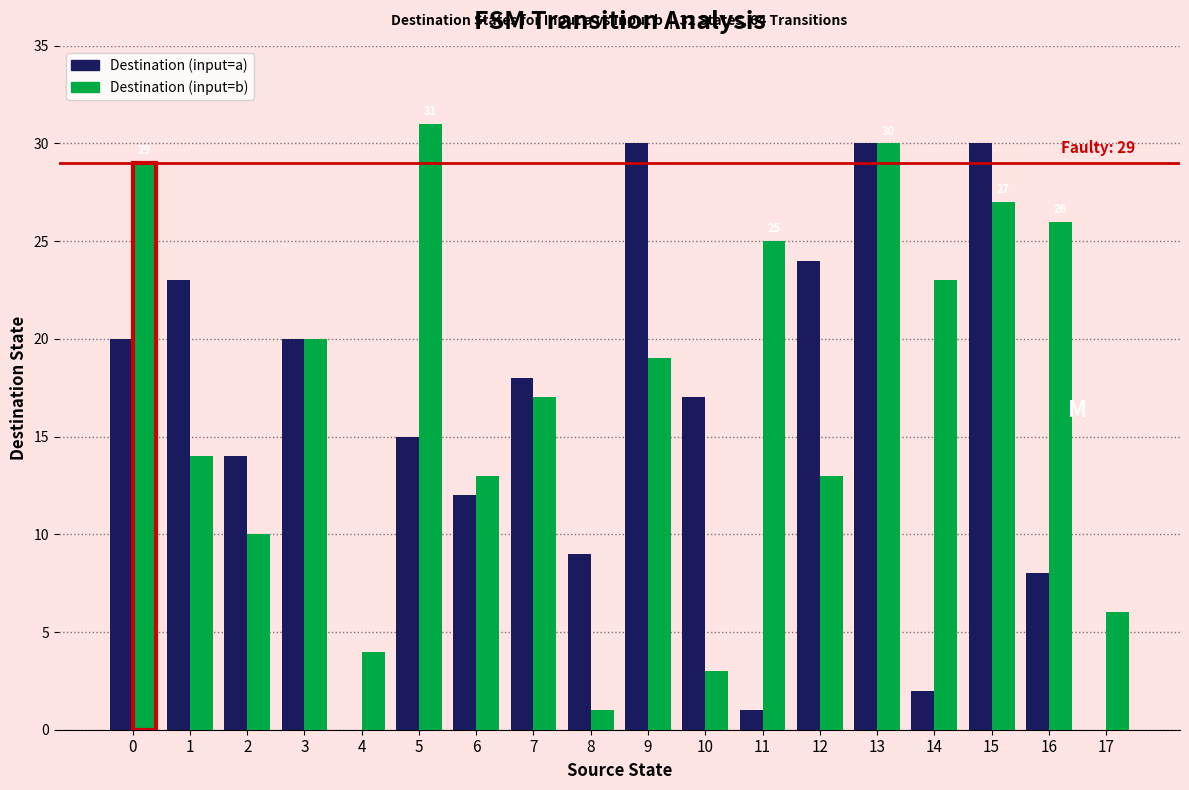

Reading right to left, what are all the values shown in this chart?

Destination (input=a): 17=0	16=8	15=30	14=2	13=30	12=24	11=1	10=17	9=30	8=9	7=18	6=12	5=15	4=0	3=20	2=14	1=23	0=20
Destination (input=b): 17=6	16=26	15=27	14=23	13=30	12=13	11=25	10=3	9=19	8=1	7=17	6=13	5=31	4=4	3=20	2=10	1=14	0=29